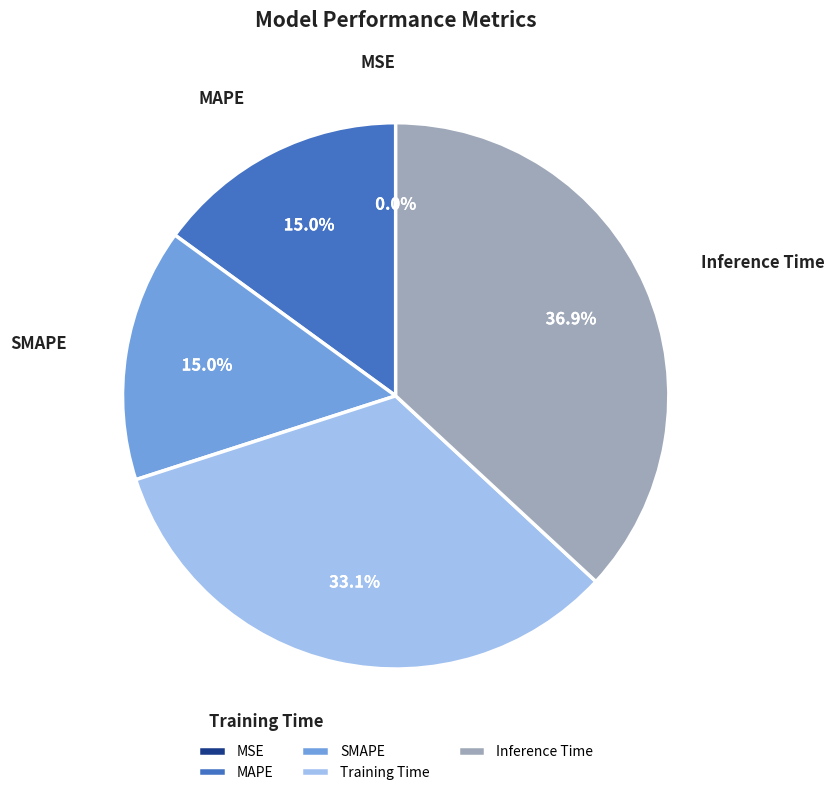

Is there a majority slice in this chart?

No